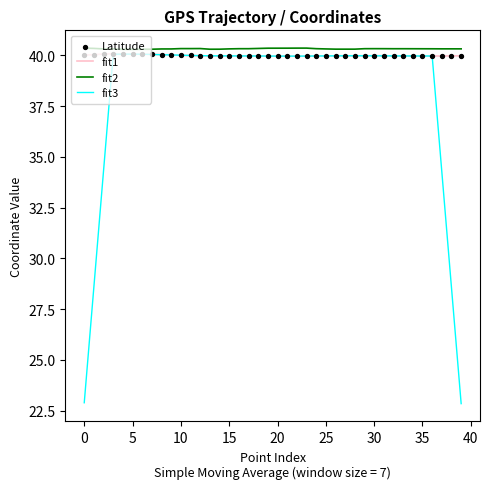

Which series has the largest range (max minus min)?

fit3